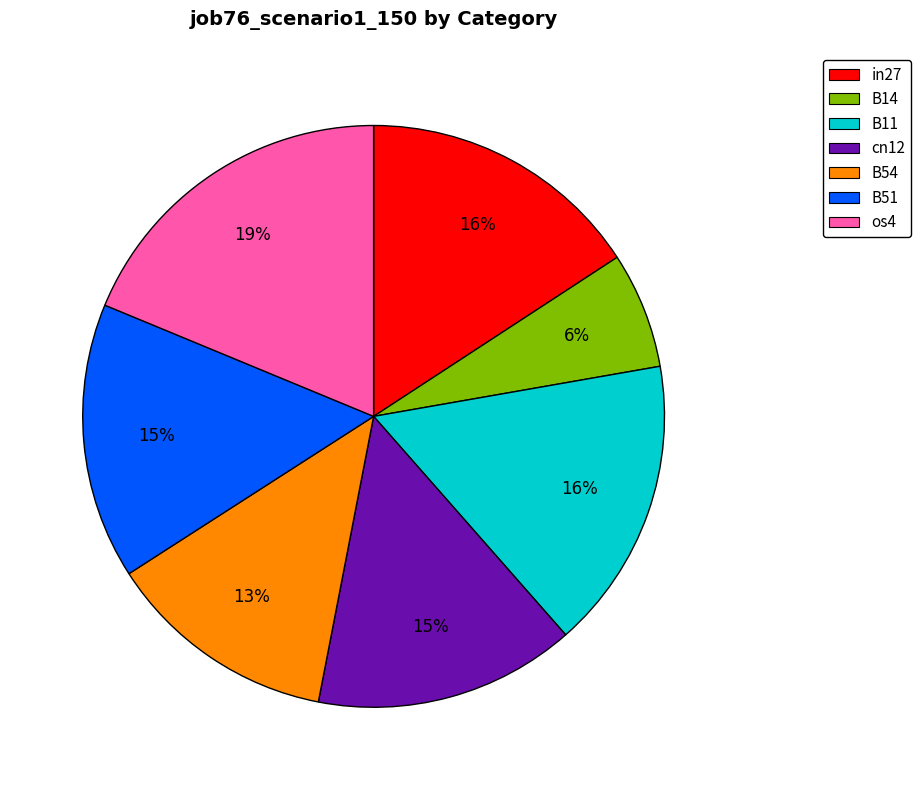

Which slice is the smallest?

B14